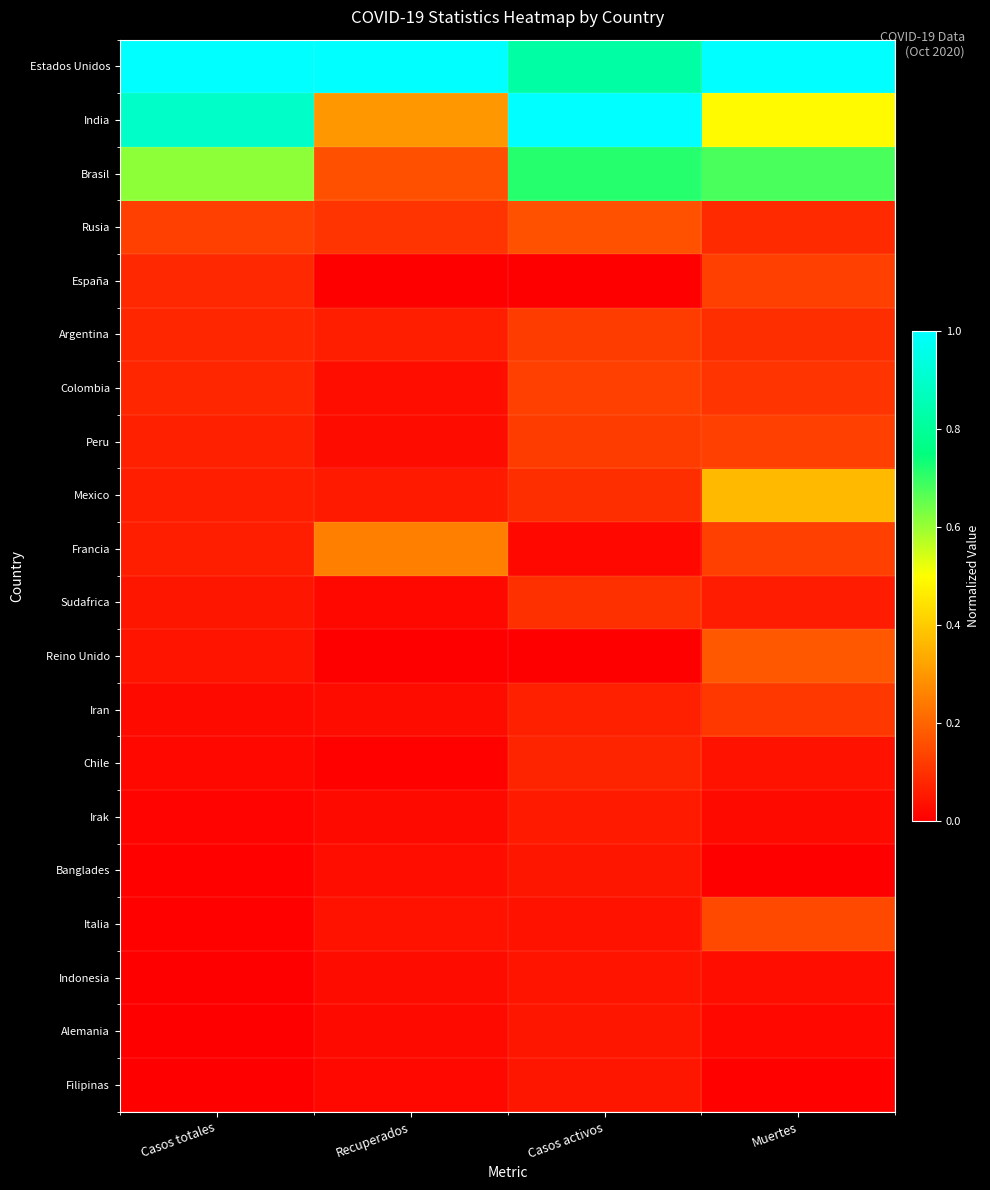

Between Recuperados and Casos totales, which is larger?

Recuperados